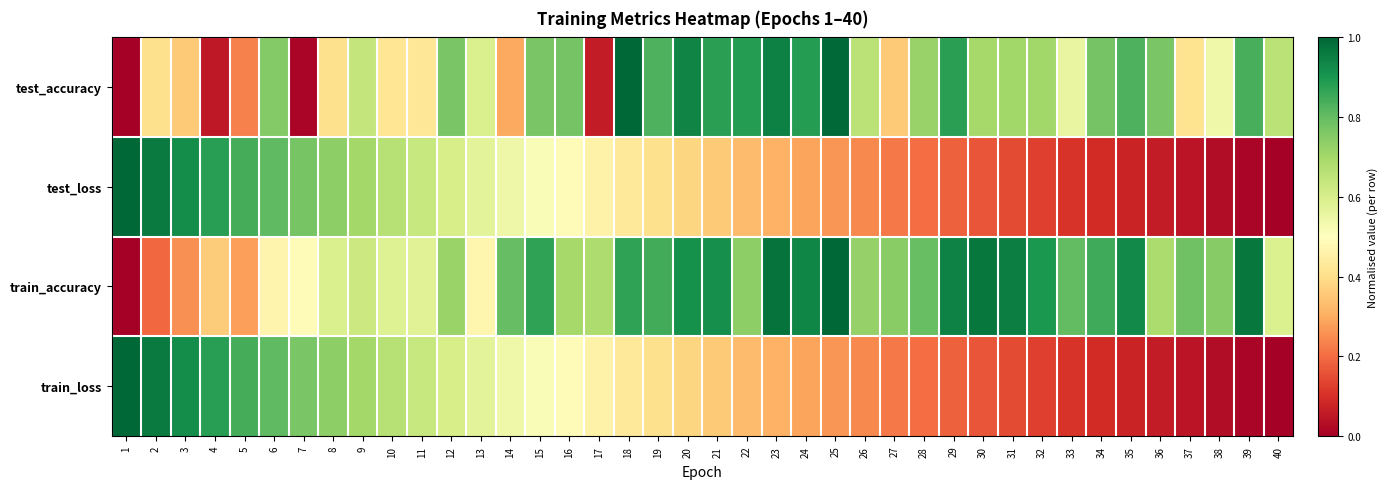

Reading left to right, list all the values displayed in this chart.

test_accuracy: 1=0.0	2=0.4	3=0.4	4=0.1	5=0.2	6=0.8	7=0.0	8=0.4	9=0.6	10=0.4	11=0.4	12=0.8	13=0.6	14=0.3	15=0.8	16=0.8	17=0.1	18=1.0	19=0.8	20=0.9	21=0.9	22=0.9	23=0.9	24=0.9	25=1.0	26=0.7	27=0.4	28=0.7	29=0.9	30=0.7	31=0.7	32=0.7	33=0.6	34=0.8	35=0.8	36=0.8	37=0.4	38=0.5	39=0.8	40=0.7
test_loss: 1=1.0	2=1.0	3=0.9	4=0.9	5=0.8	6=0.8	7=0.8	8=0.7	9=0.7	10=0.7	11=0.6	12=0.6	13=0.6	14=0.5	15=0.5	16=0.5	17=0.5	18=0.4	19=0.4	20=0.4	21=0.4	22=0.3	23=0.3	24=0.3	25=0.3	26=0.2	27=0.2	28=0.2	29=0.2	30=0.2	31=0.1	32=0.1	33=0.1	34=0.1	35=0.1	36=0.1	37=0.0	38=0.0	39=0.0	40=0.0
train_accuracy: 1=0.0	2=0.2	3=0.3	4=0.4	5=0.3	6=0.5	7=0.5	8=0.6	9=0.6	10=0.6	11=0.6	12=0.7	13=0.5	14=0.8	15=0.9	16=0.7	17=0.7	18=0.9	19=0.8	20=0.9	21=0.9	22=0.7	23=1.0	24=0.9	25=1.0	26=0.7	27=0.7	28=0.8	29=0.9	30=1.0	31=0.9	32=0.9	33=0.8	34=0.8	35=0.9	36=0.7	37=0.8	38=0.7	39=1.0	40=0.6
train_loss: 1=1.0	2=1.0	3=0.9	4=0.9	5=0.8	6=0.8	7=0.8	8=0.7	9=0.7	10=0.7	11=0.6	12=0.6	13=0.6	14=0.5	15=0.5	16=0.5	17=0.5	18=0.4	19=0.4	20=0.4	21=0.4	22=0.3	23=0.3	24=0.3	25=0.3	26=0.2	27=0.2	28=0.2	29=0.2	30=0.2	31=0.1	32=0.1	33=0.1	34=0.1	35=0.1	36=0.1	37=0.0	38=0.0	39=0.0	40=0.0